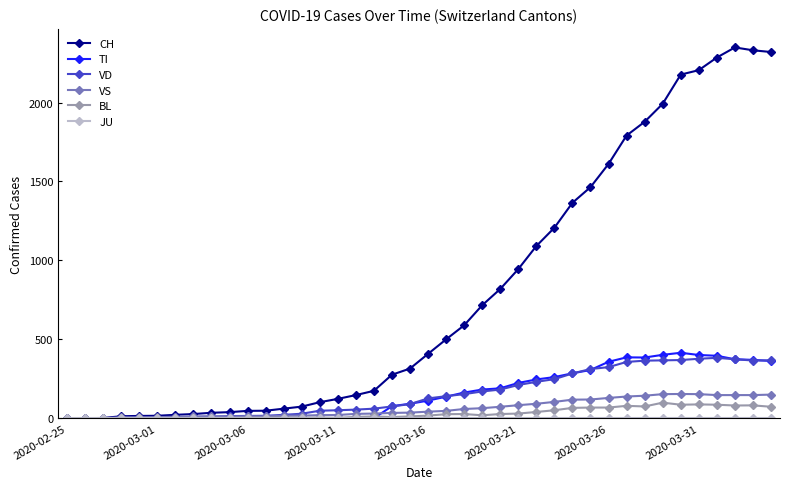

Which series has the largest total across all categories?

CH